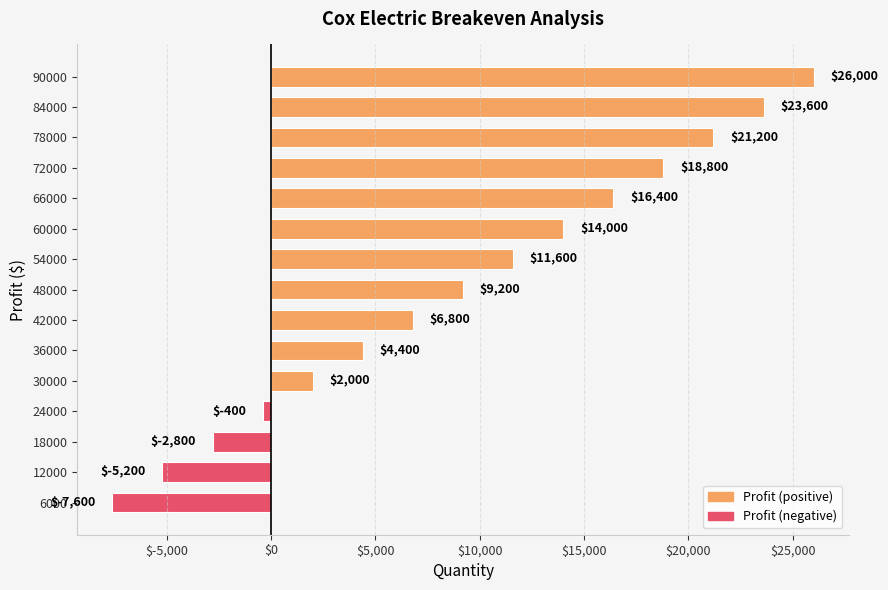

True or false: the data shows 4802 at 66000.

False